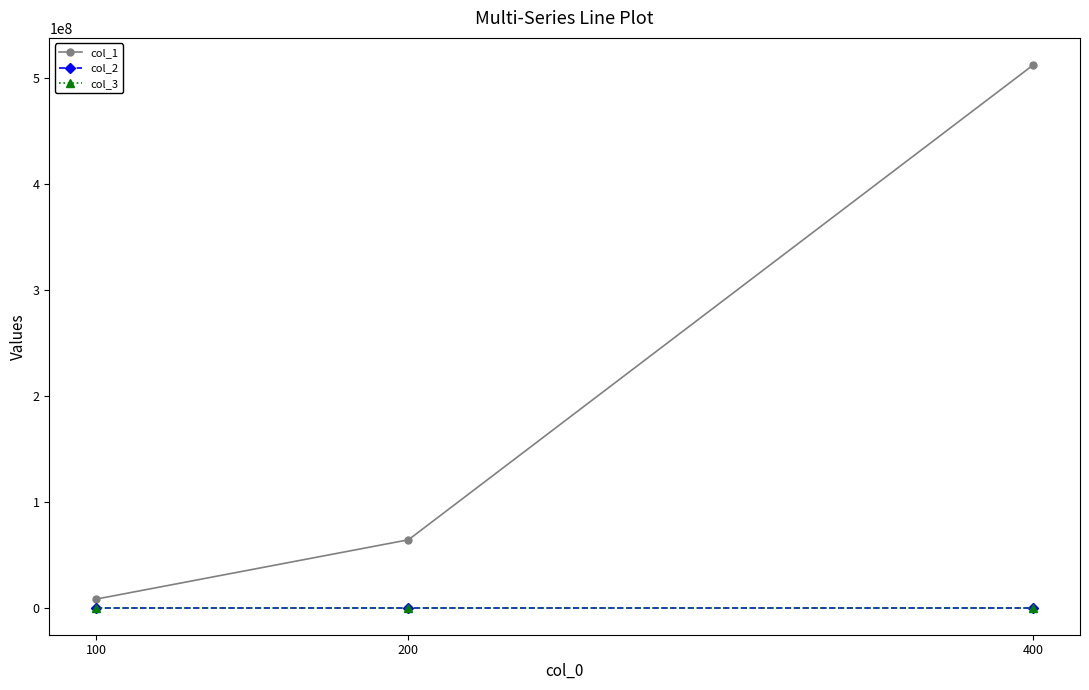

What are all the series names shown in the legend?

col_1, col_2, col_3